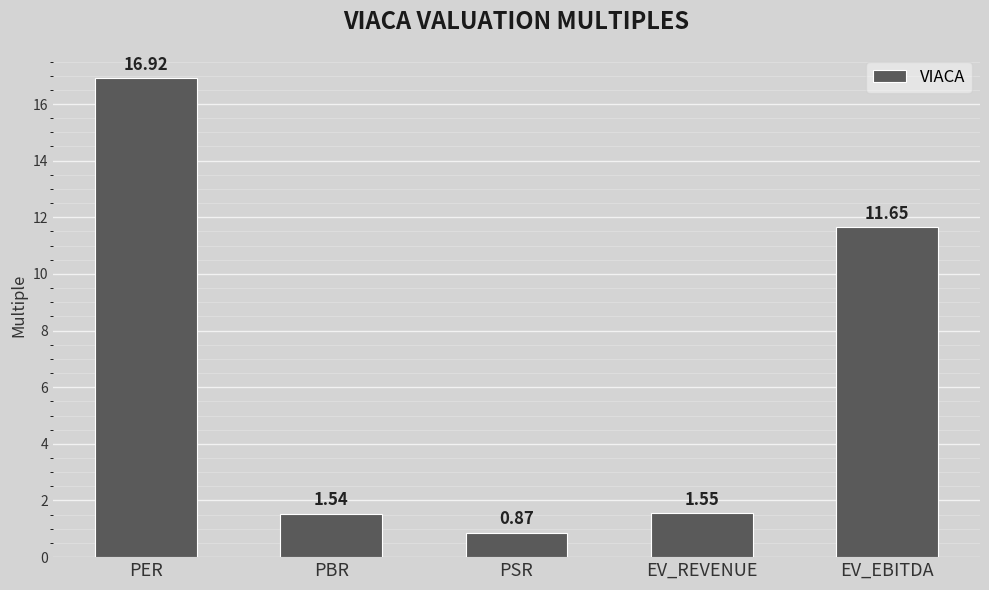

Rank the categories by value from lowest to highest.

PSR, PBR, EV_REVENUE, EV_EBITDA, PER